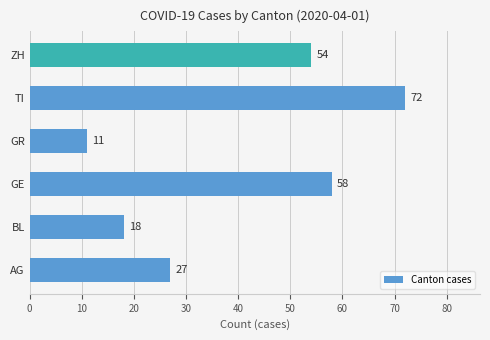

What is the smallest value displayed?

11